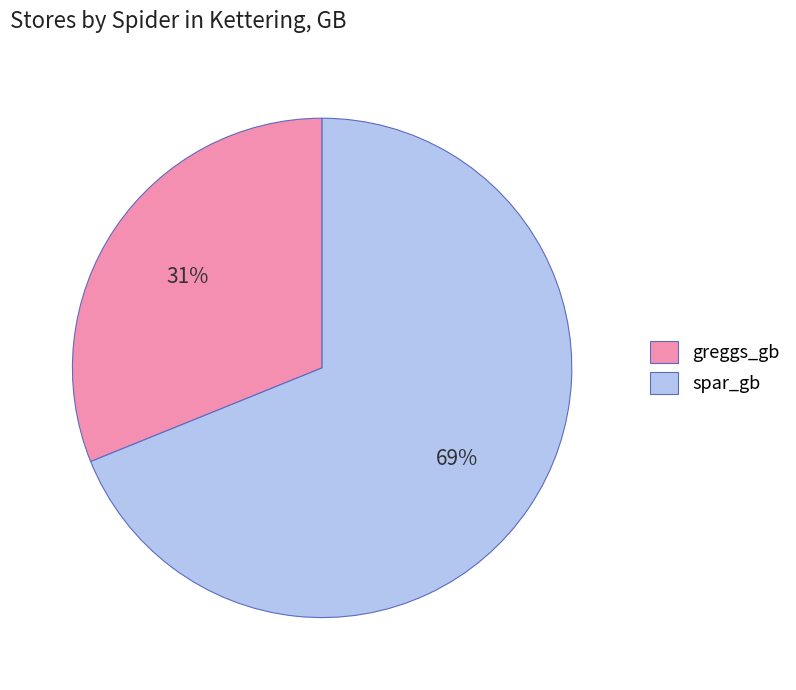

Count the number of slices in the pie.

2